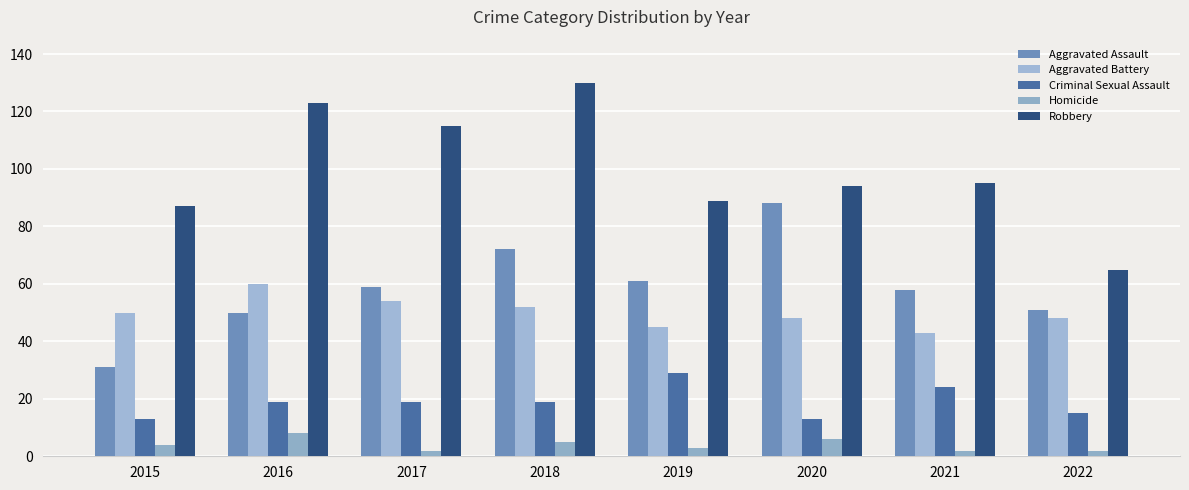

Between 2017 and 2019, which series saw the biggest shift?

Robbery